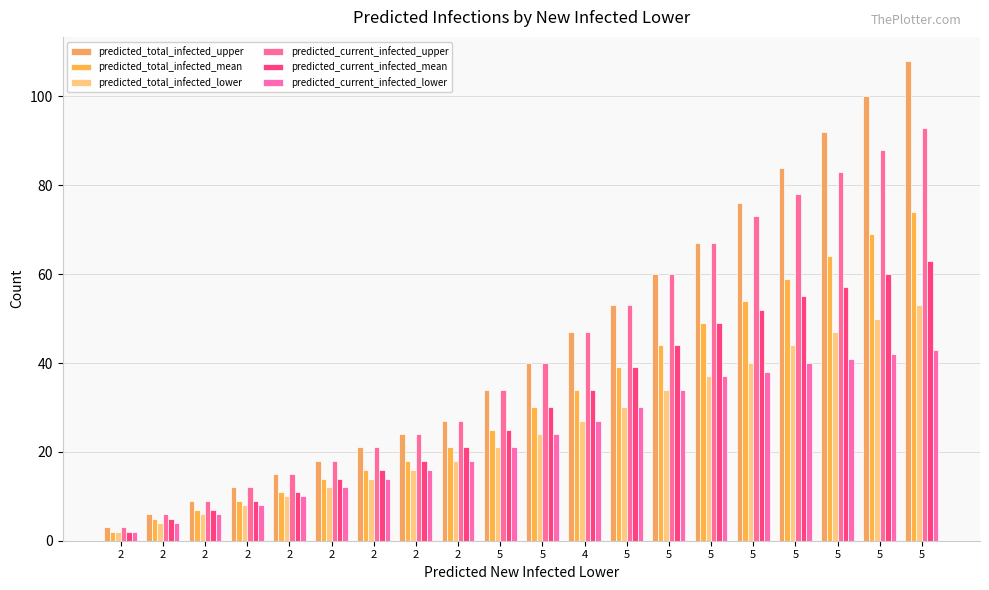

At which category is the sum across all series the highest?

5